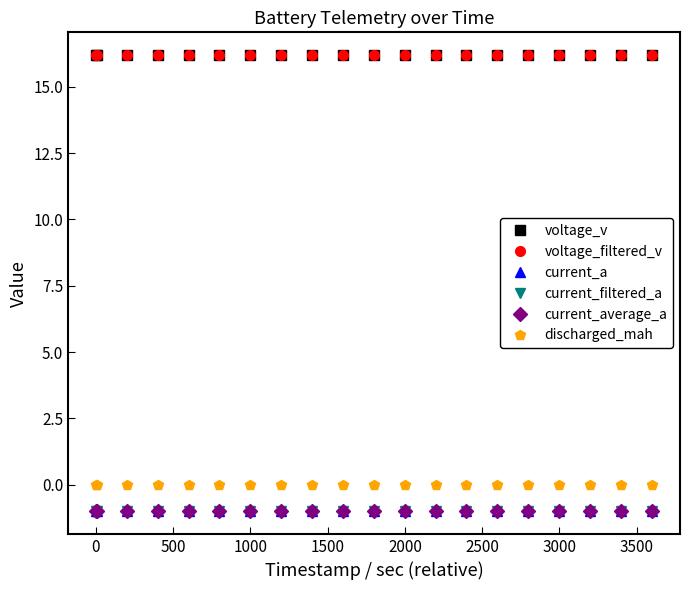

What is the maximum value shown in the chart?

16.2